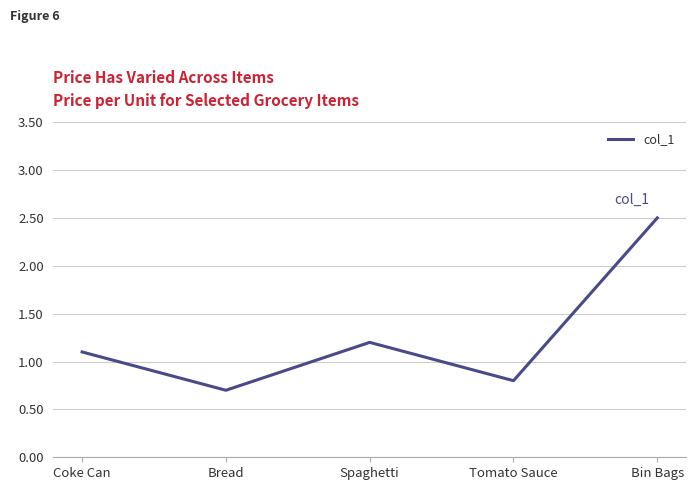

What is the smallest value displayed?

0.7